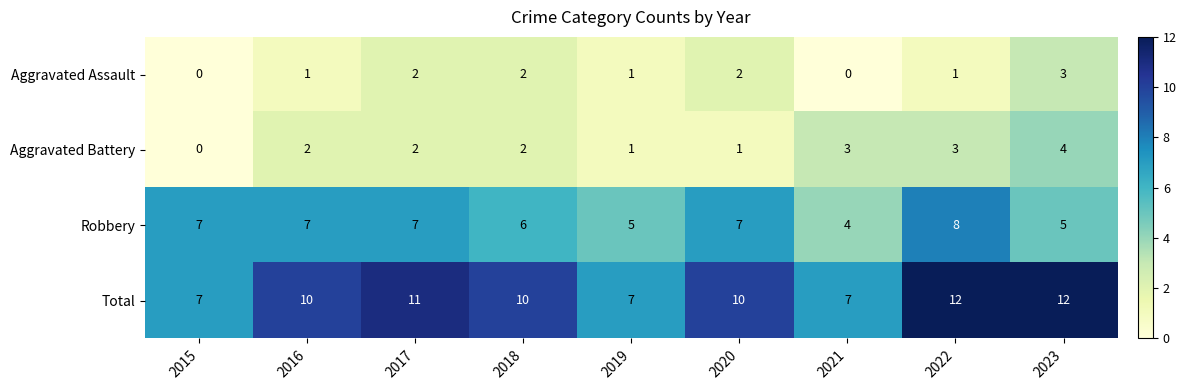

What is the difference between the maximum and minimum values in the Total series?

5